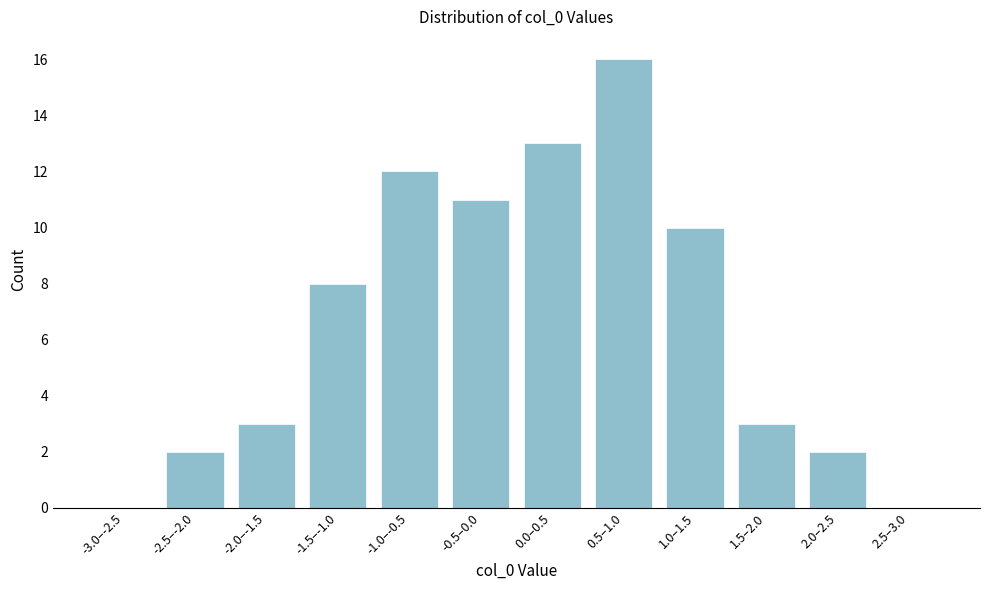

Reading left to right, extract all data points from this chart.

-3.0–-2.5=0	-2.5–-2.0=2	-2.0–-1.5=3	-1.5–-1.0=8	-1.0–-0.5=12	-0.5–0.0=11	0.0–0.5=13	0.5–1.0=16	1.0–1.5=10	1.5–2.0=3	2.0–2.5=2	2.5–3.0=0